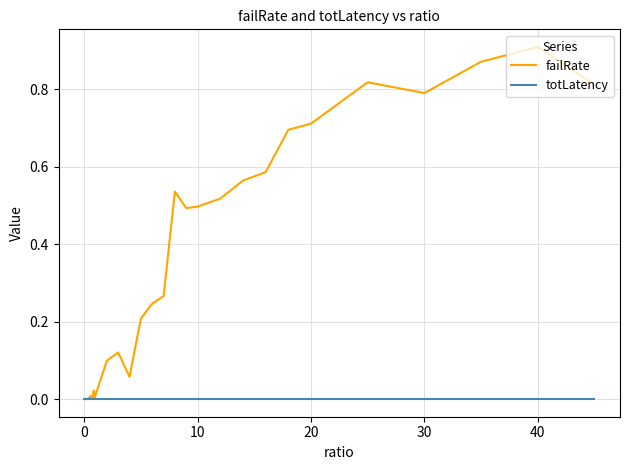

Which series has the largest range (max minus min)?

failRate